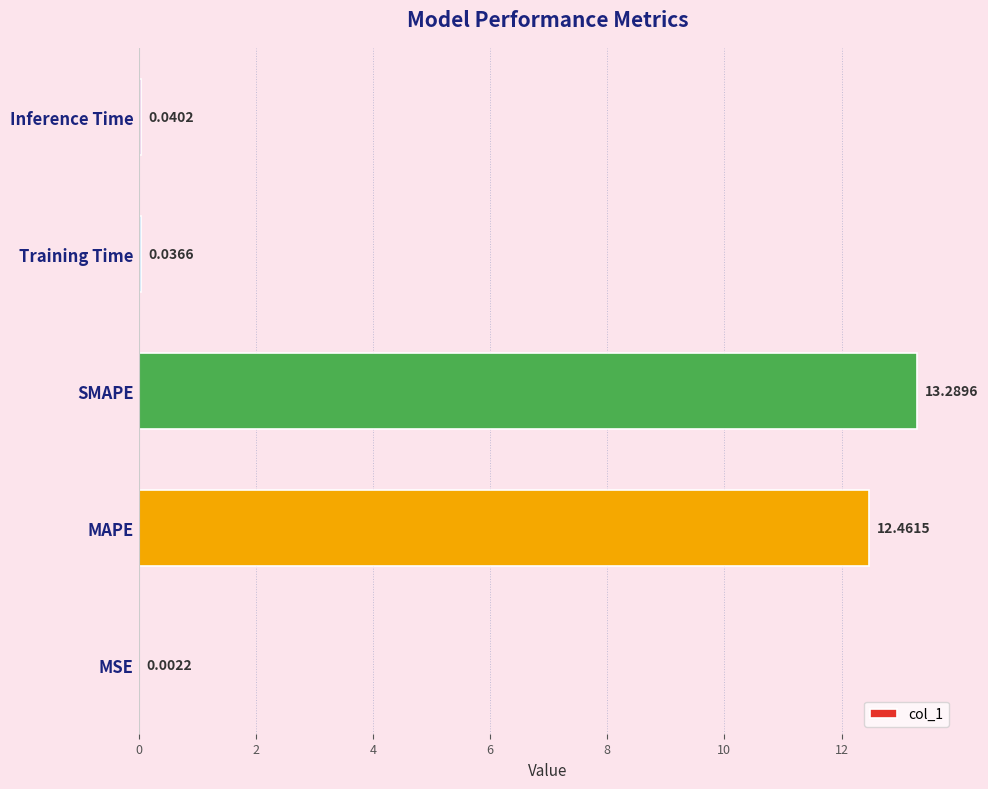

Between MAPE and Inference Time, which is larger?

MAPE